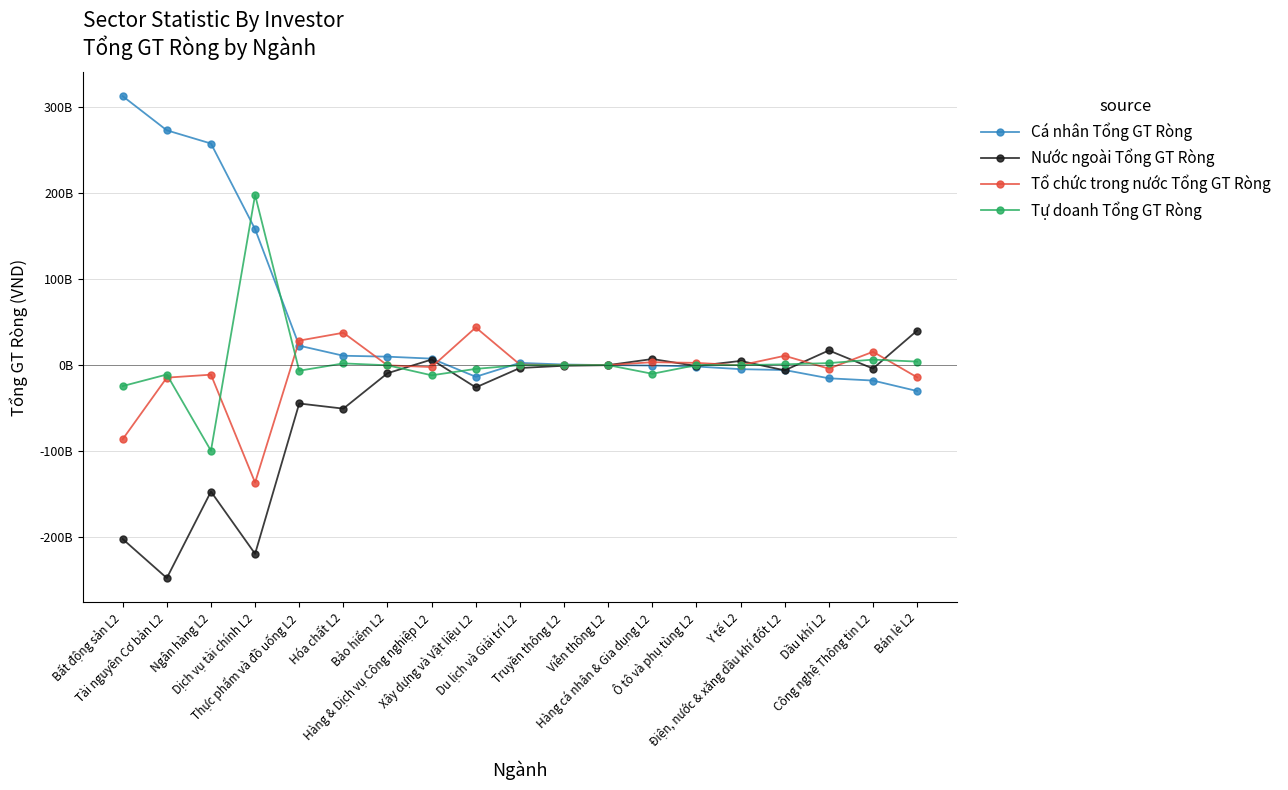

What are all the series names shown in the legend?

Cá nhân Tổng GT Ròng, Nước ngoài Tổng GT Ròng, Tổ chức trong nước Tổng GT Ròng, Tự doanh Tổng GT Ròng